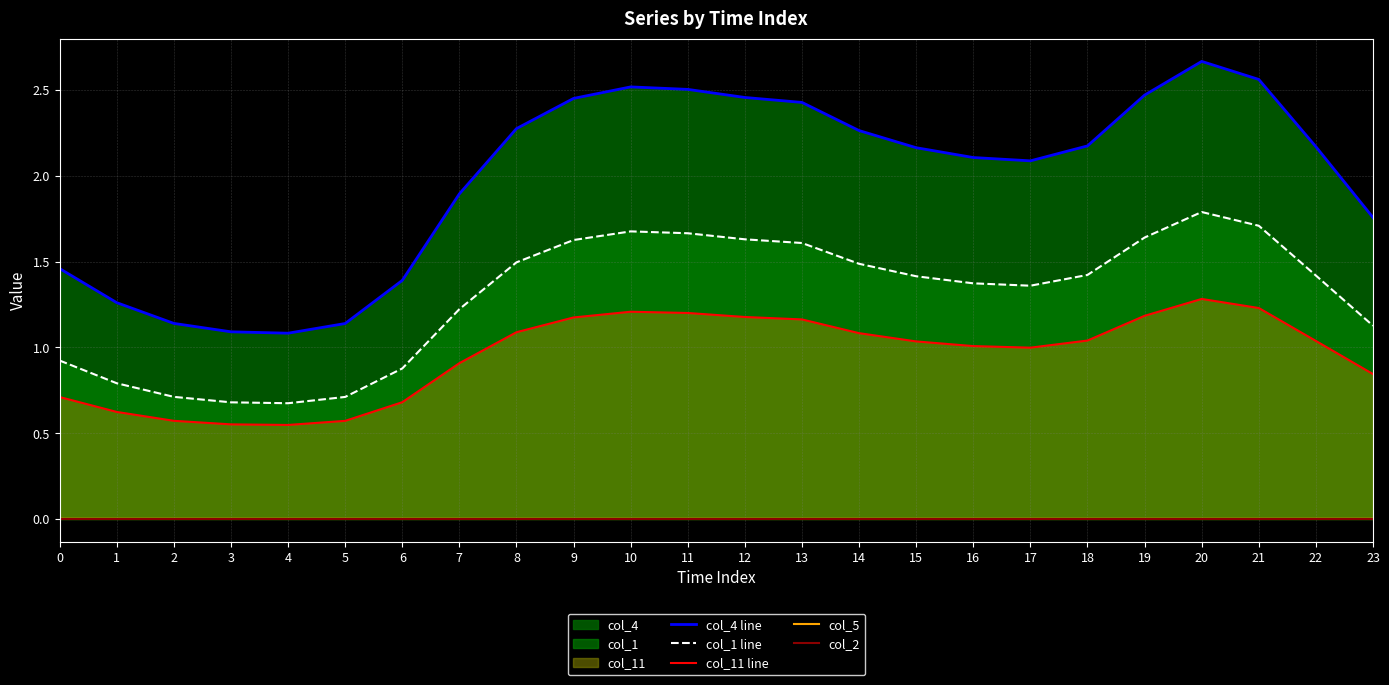

At 18, list the series in order from smallest to largest.

col_2, col_5, col_11 line, col_1 line, col_4 line